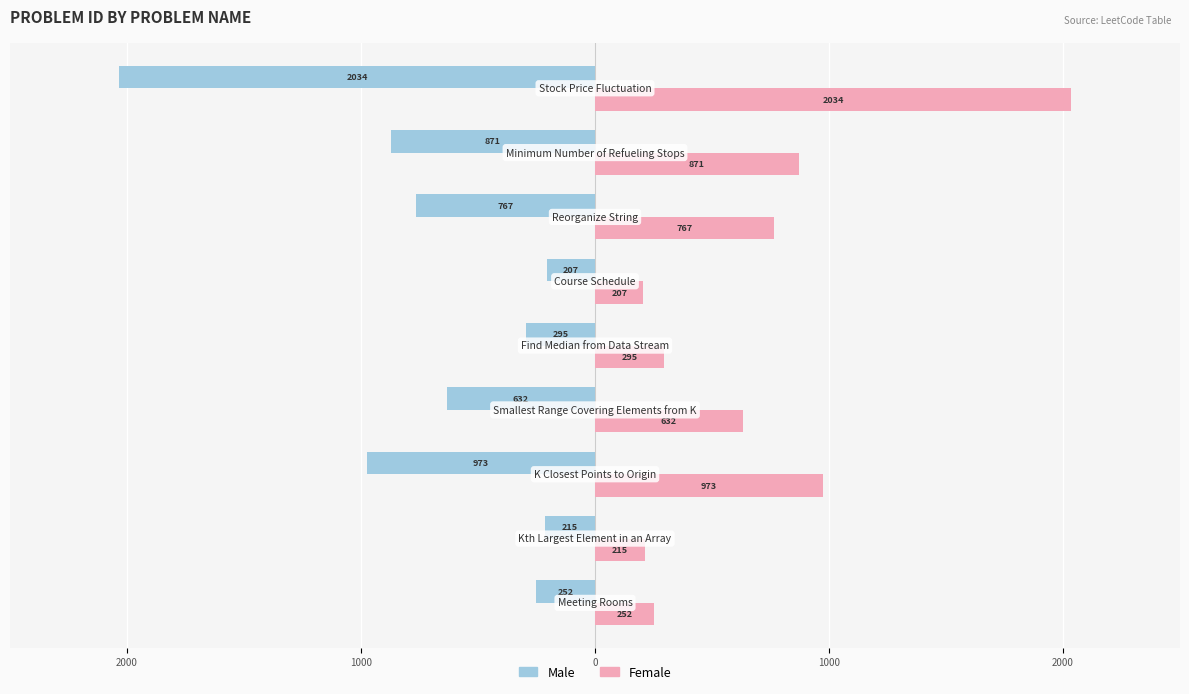

Which series has the largest total across all categories?

Female